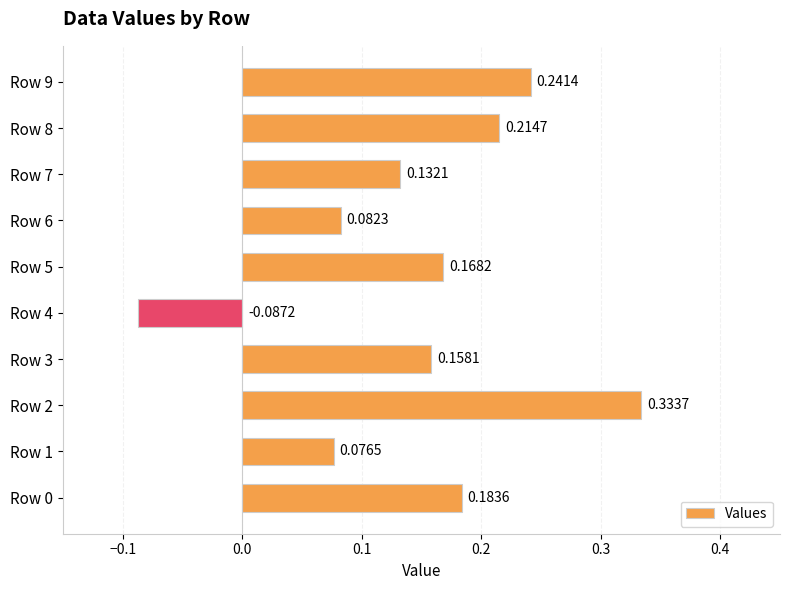

Rank the categories by value from lowest to highest.

Row 4, Row 1, Row 6, Row 7, Row 3, Row 5, Row 0, Row 8, Row 9, Row 2